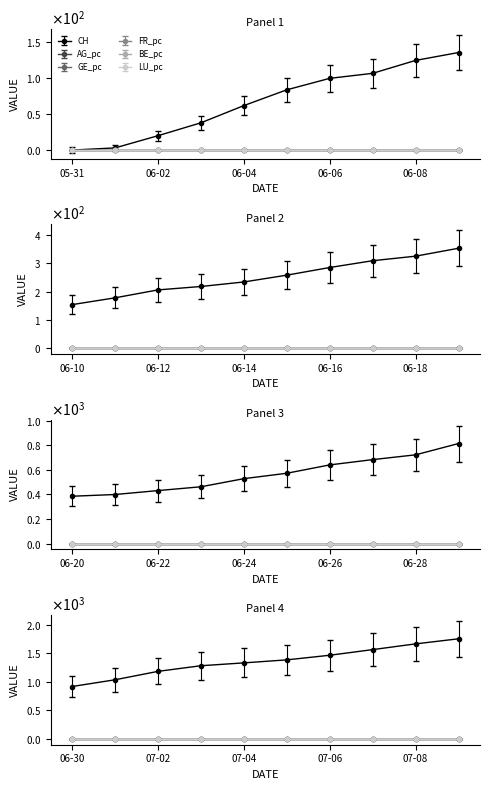

What are all the series names shown in the legend?

CH, AG_pc, GE_pc, FR_pc, BE_pc, LU_pc